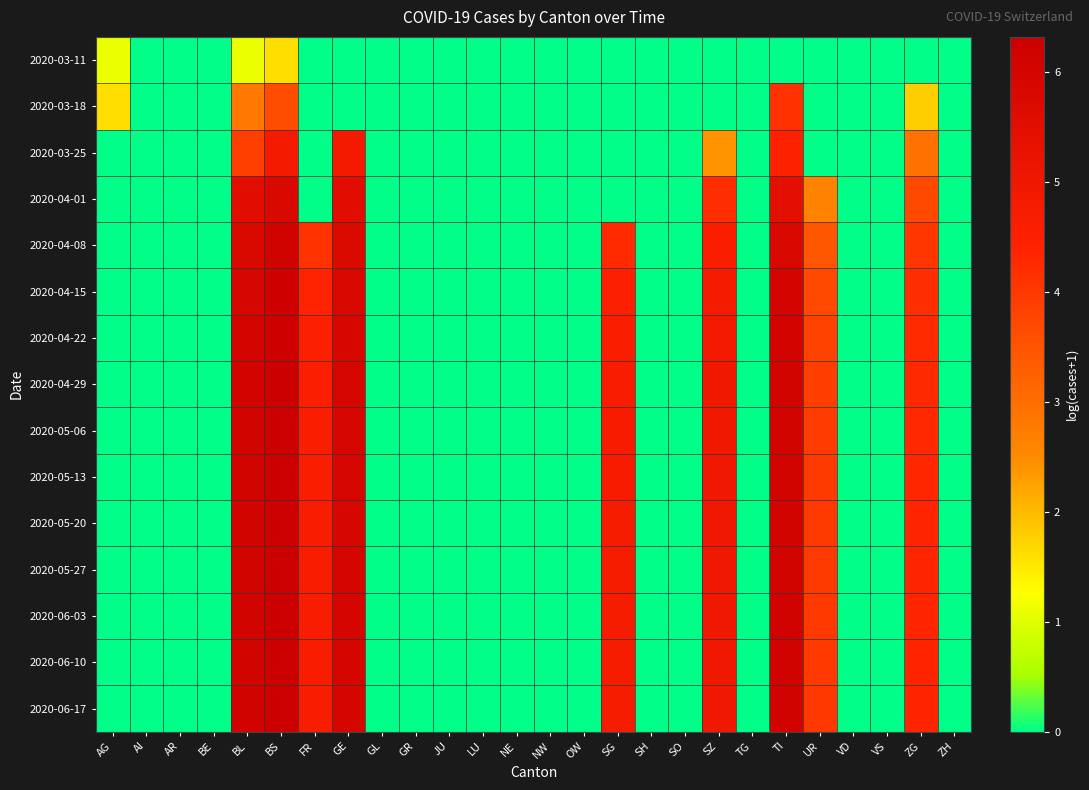

Reading left to right, what are all the values shown in this chart?

2020-03-11: AG=1.1	AI=0.0	AR=0.0	BE=0.0	BL=1.1	BS=1.6	FR=0.0	GE=0.0	GL=0.0	GR=0.0	JU=0.0	LU=0.0	NE=0.0	NW=0.0	OW=0.0	SG=0.0	SH=0.0	SO=0.0	SZ=0.0	TG=0.0	TI=0.0	UR=0.0	VD=0.0	VS=0.0	ZG=0.0	ZH=0.0
2020-03-18: AG=1.6	AI=0.0	AR=0.0	BE=0.0	BL=2.8	BS=3.6	FR=0.0	GE=0.0	GL=0.0	GR=0.0	JU=0.0	LU=0.0	NE=0.0	NW=0.0	OW=0.0	SG=0.0	SH=0.0	SO=0.0	SZ=0.0	TG=0.0	TI=4.1	UR=0.0	VD=0.0	VS=0.0	ZG=1.8	ZH=0.0
2020-03-25: AG=0.0	AI=0.0	AR=0.0	BE=0.0	BL=3.9	BS=4.9	FR=0.0	GE=4.8	GL=0.0	GR=0.0	JU=0.0	LU=0.0	NE=0.0	NW=0.0	OW=0.0	SG=0.0	SH=0.0	SO=0.0	SZ=2.4	TG=0.0	TI=4.5	UR=0.0	VD=0.0	VS=0.0	ZG=2.9	ZH=0.0
2020-04-01: AG=0.0	AI=0.0	AR=0.0	BE=0.0	BL=5.5	BS=5.8	FR=0.0	GE=5.6	GL=0.0	GR=0.0	JU=0.0	LU=0.0	NE=0.0	NW=0.0	OW=0.0	SG=0.0	SH=0.0	SO=0.0	SZ=4.2	TG=0.0	TI=5.4	UR=2.6	VD=0.0	VS=0.0	ZG=3.7	ZH=0.0
2020-04-08: AG=0.0	AI=0.0	AR=0.0	BE=0.0	BL=5.8	BS=6.1	FR=4.1	GE=5.7	GL=0.0	GR=0.0	JU=0.0	LU=0.0	NE=0.0	NW=0.0	OW=0.0	SG=4.3	SH=0.0	SO=0.0	SZ=4.6	TG=0.0	TI=5.9	UR=3.4	VD=0.0	VS=0.0	ZG=4.0	ZH=0.0
2020-04-15: AG=0.0	AI=0.0	AR=0.0	BE=0.0	BL=5.9	BS=6.2	FR=4.4	GE=5.8	GL=0.0	GR=0.0	JU=0.0	LU=0.0	NE=0.0	NW=0.0	OW=0.0	SG=4.5	SH=0.0	SO=0.0	SZ=4.8	TG=0.0	TI=6.0	UR=3.7	VD=0.0	VS=0.0	ZG=4.2	ZH=0.0
2020-04-22: AG=0.0	AI=0.0	AR=0.0	BE=0.0	BL=6.0	BS=6.2	FR=4.5	GE=5.9	GL=0.0	GR=0.0	JU=0.0	LU=0.0	NE=0.0	NW=0.0	OW=0.0	SG=4.6	SH=0.0	SO=0.0	SZ=4.9	TG=0.0	TI=6.0	UR=3.8	VD=0.0	VS=0.0	ZG=4.3	ZH=0.0
2020-04-29: AG=0.0	AI=0.0	AR=0.0	BE=0.0	BL=6.0	BS=6.3	FR=4.6	GE=5.9	GL=0.0	GR=0.0	JU=0.0	LU=0.0	NE=0.0	NW=0.0	OW=0.0	SG=4.7	SH=0.0	SO=0.0	SZ=4.9	TG=0.0	TI=6.1	UR=3.9	VD=0.0	VS=0.0	ZG=4.3	ZH=0.0
2020-05-06: AG=0.0	AI=0.0	AR=0.0	BE=0.0	BL=6.1	BS=6.3	FR=4.6	GE=5.9	GL=0.0	GR=0.0	JU=0.0	LU=0.0	NE=0.0	NW=0.0	OW=0.0	SG=4.7	SH=0.0	SO=0.0	SZ=4.9	TG=0.0	TI=6.1	UR=3.9	VD=0.0	VS=0.0	ZG=4.3	ZH=0.0
2020-05-13: AG=0.0	AI=0.0	AR=0.0	BE=0.0	BL=6.1	BS=6.3	FR=4.6	GE=5.9	GL=0.0	GR=0.0	JU=0.0	LU=0.0	NE=0.0	NW=0.0	OW=0.0	SG=4.7	SH=0.0	SO=0.0	SZ=4.9	TG=0.0	TI=6.1	UR=4.0	VD=0.0	VS=0.0	ZG=4.3	ZH=0.0
2020-05-20: AG=0.0	AI=0.0	AR=0.0	BE=0.0	BL=6.1	BS=6.3	FR=4.6	GE=5.9	GL=0.0	GR=0.0	JU=0.0	LU=0.0	NE=0.0	NW=0.0	OW=0.0	SG=4.7	SH=0.0	SO=0.0	SZ=5.0	TG=0.0	TI=6.1	UR=4.0	VD=0.0	VS=0.0	ZG=4.3	ZH=0.0
2020-05-27: AG=0.0	AI=0.0	AR=0.0	BE=0.0	BL=6.1	BS=6.3	FR=4.7	GE=5.9	GL=0.0	GR=0.0	JU=0.0	LU=0.0	NE=0.0	NW=0.0	OW=0.0	SG=4.7	SH=0.0	SO=0.0	SZ=5.0	TG=0.0	TI=6.1	UR=4.0	VD=0.0	VS=0.0	ZG=4.4	ZH=0.0
2020-06-03: AG=0.0	AI=0.0	AR=0.0	BE=0.0	BL=6.1	BS=6.3	FR=4.7	GE=6.0	GL=0.0	GR=0.0	JU=0.0	LU=0.0	NE=0.0	NW=0.0	OW=0.0	SG=4.7	SH=0.0	SO=0.0	SZ=5.0	TG=0.0	TI=6.1	UR=4.0	VD=0.0	VS=0.0	ZG=4.4	ZH=0.0
2020-06-10: AG=0.0	AI=0.0	AR=0.0	BE=0.0	BL=6.1	BS=6.3	FR=4.7	GE=6.0	GL=0.0	GR=0.0	JU=0.0	LU=0.0	NE=0.0	NW=0.0	OW=0.0	SG=4.7	SH=0.0	SO=0.0	SZ=5.0	TG=0.0	TI=6.1	UR=4.0	VD=0.0	VS=0.0	ZG=4.4	ZH=0.0
2020-06-17: AG=0.0	AI=0.0	AR=0.0	BE=0.0	BL=6.1	BS=6.3	FR=4.7	GE=6.0	GL=0.0	GR=0.0	JU=0.0	LU=0.0	NE=0.0	NW=0.0	OW=0.0	SG=4.7	SH=0.0	SO=0.0	SZ=5.0	TG=0.0	TI=6.1	UR=4.0	VD=0.0	VS=0.0	ZG=4.4	ZH=0.0